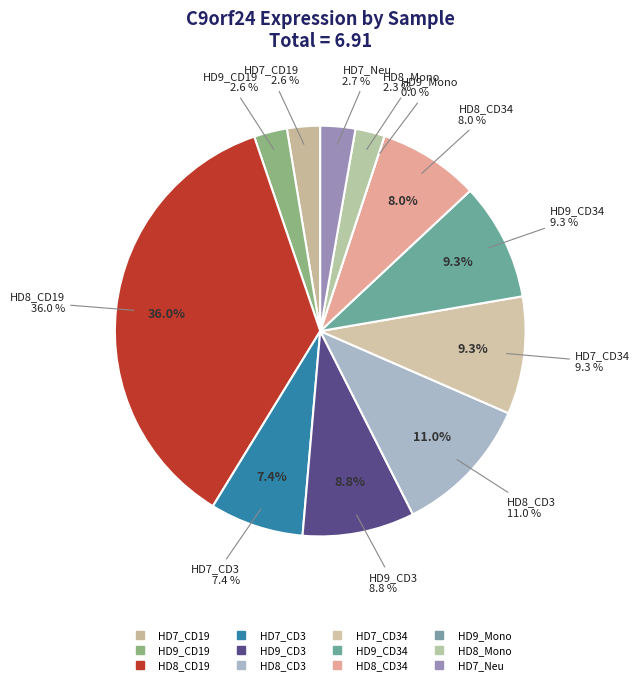

What is the smallest slice in the pie chart?

HD9_Mono